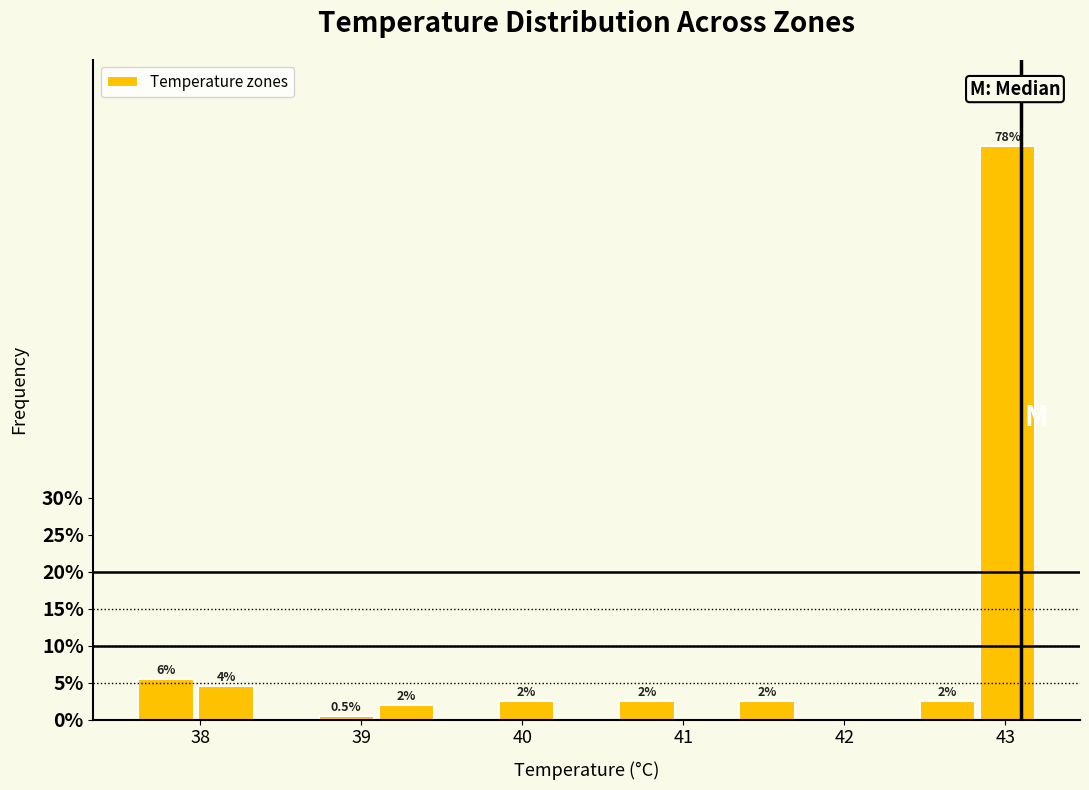

Around what value on the x-axis is the tallest bar? Give the approximate position of its centre, as read against the axis.

43.0